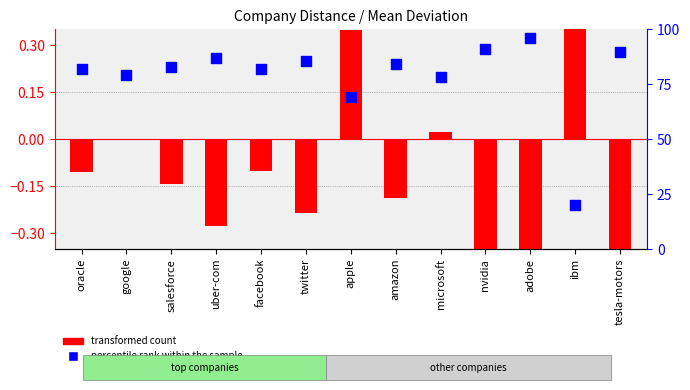

At how many categories does at least one series exceed 94?

1